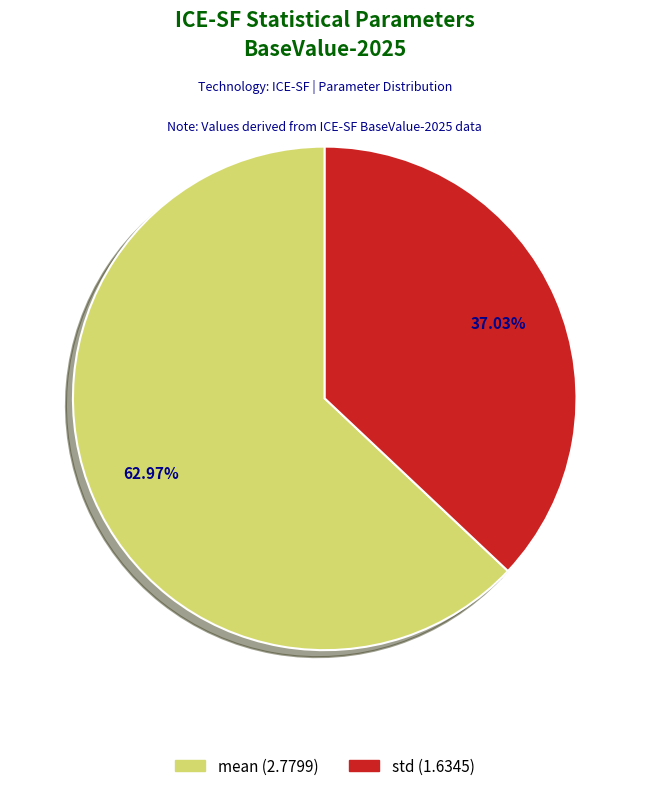

To the nearest percent, what percentage of the pie is std?

37%